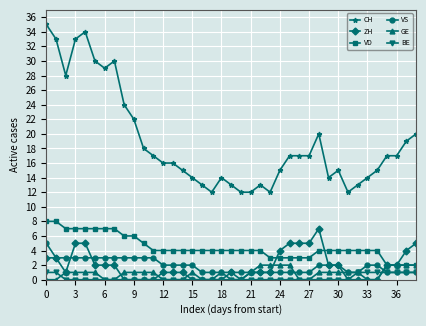

What is the lowest value of the VS series?

1